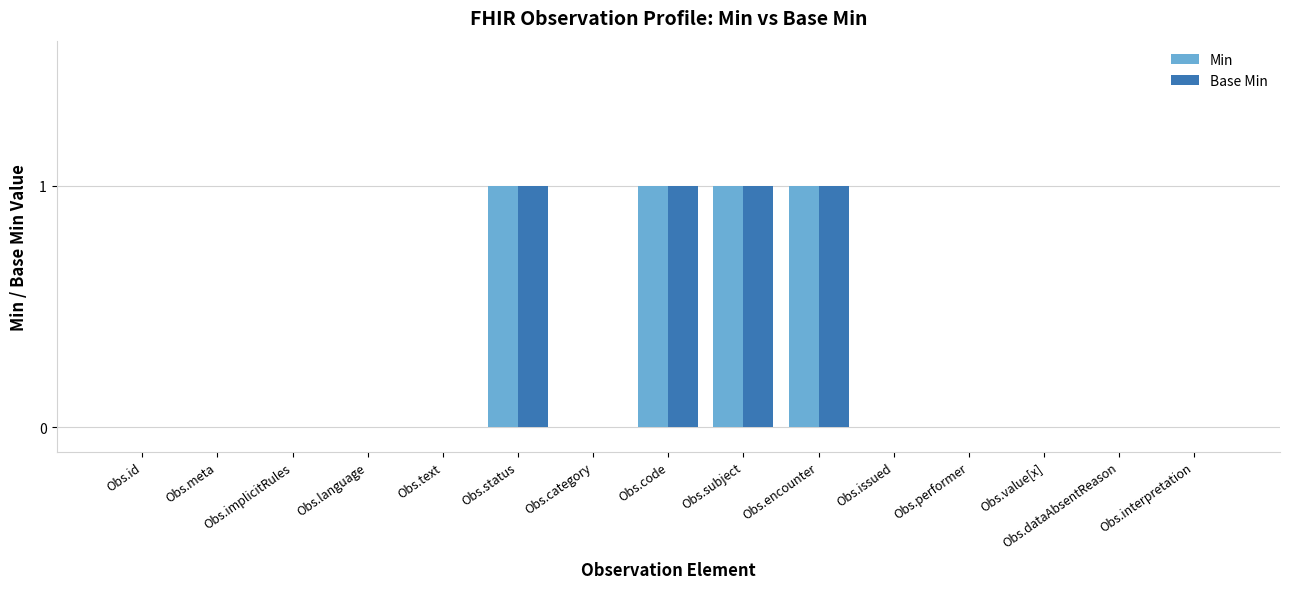

How many data points does each series have?

15